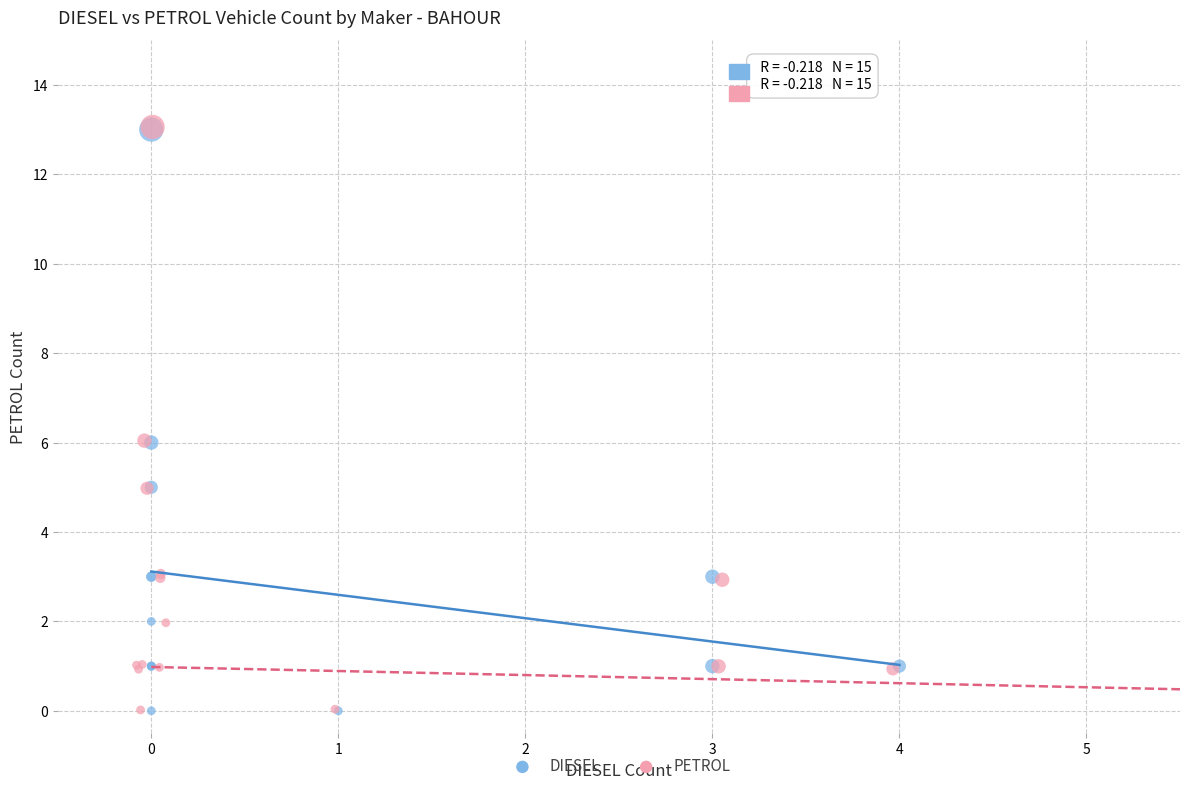

Which series has the largest Y range (max minus min)?

PETROL